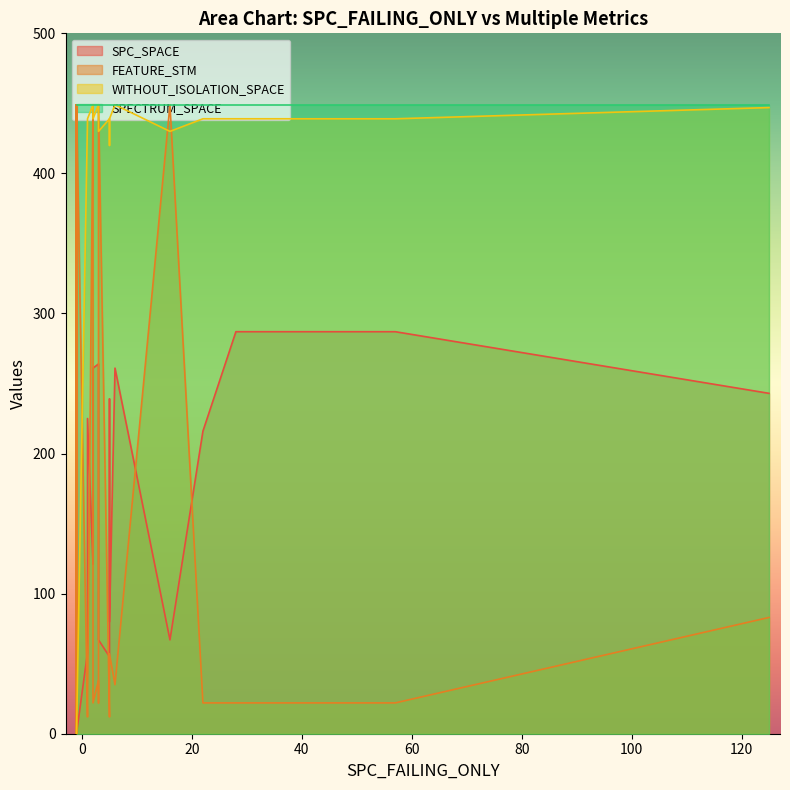

At which category does SPC_SPACE reach its first local peak?

1